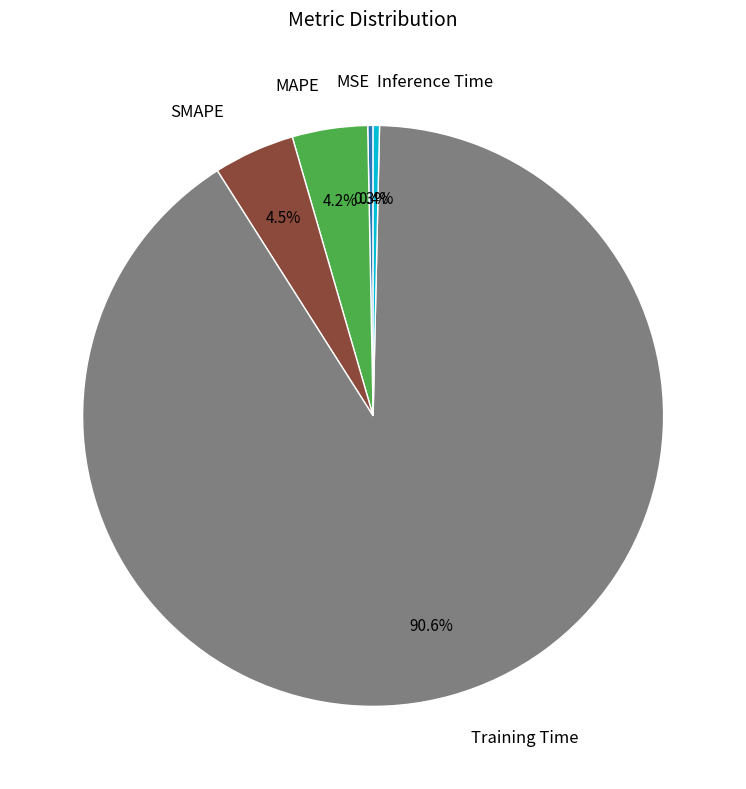

Does any single category account for the majority?

Yes